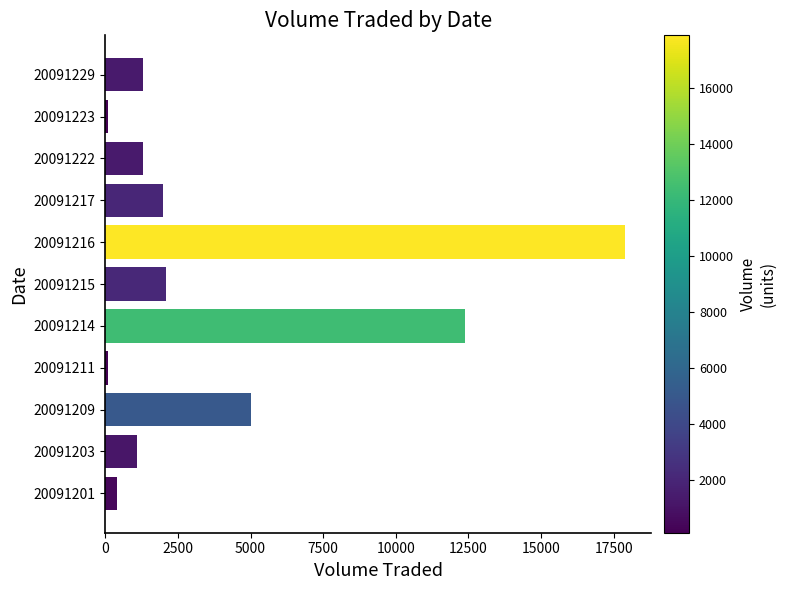

Which category has the highest value across all series?

20091216